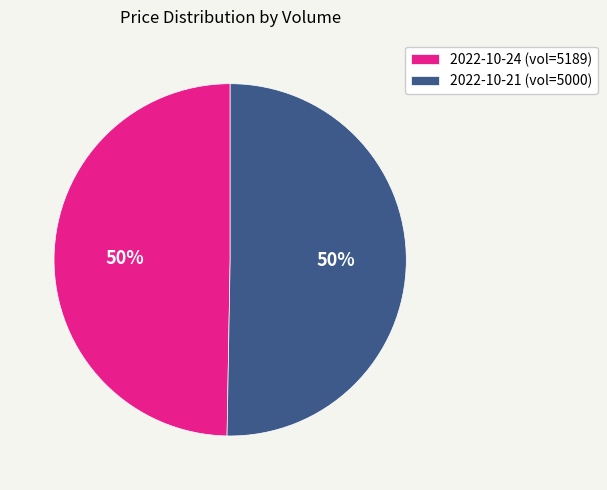

Approximately how many times larger is the value at 2022-10-24 (vol=5189) compared to 2022-10-21 (vol=5000)?

1.0